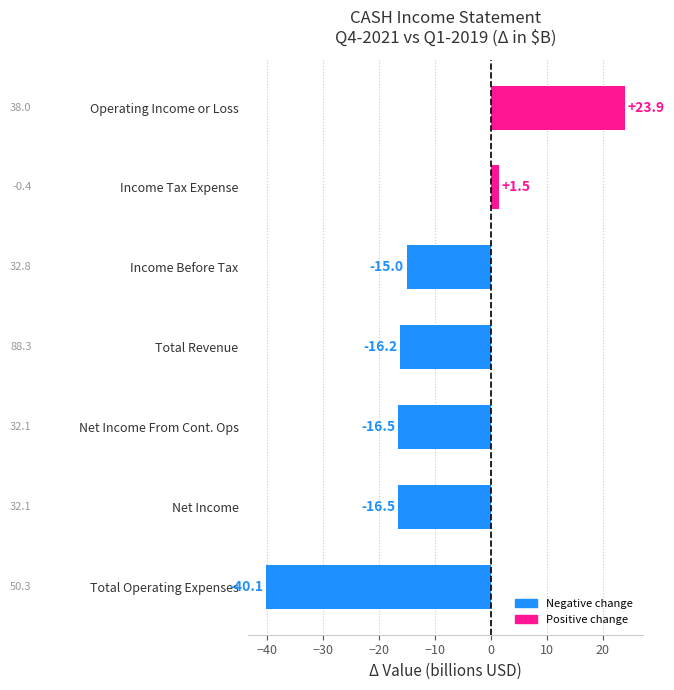

How many distinct data groups are displayed?

1